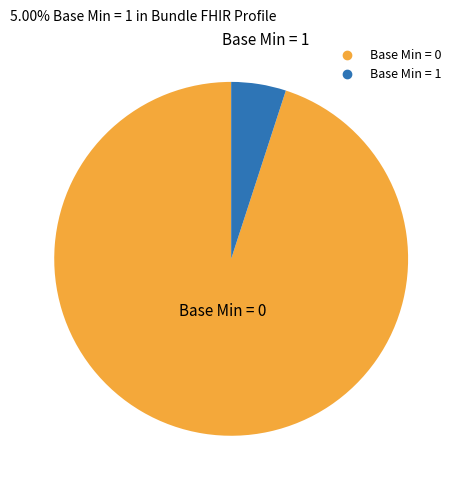

Is there any slice that represents more than half of the pie?

Yes